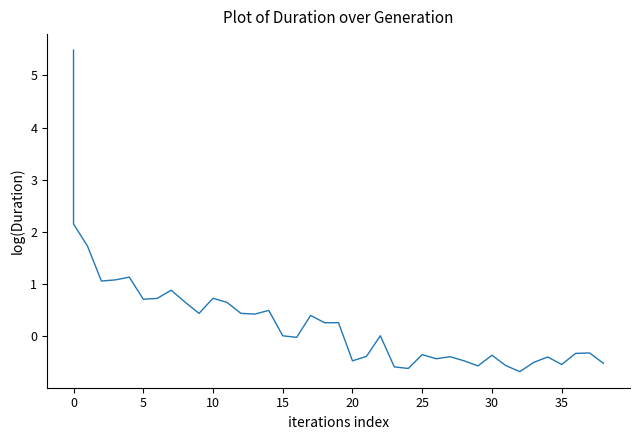

What is the maximum value shown in the chart?

5.5